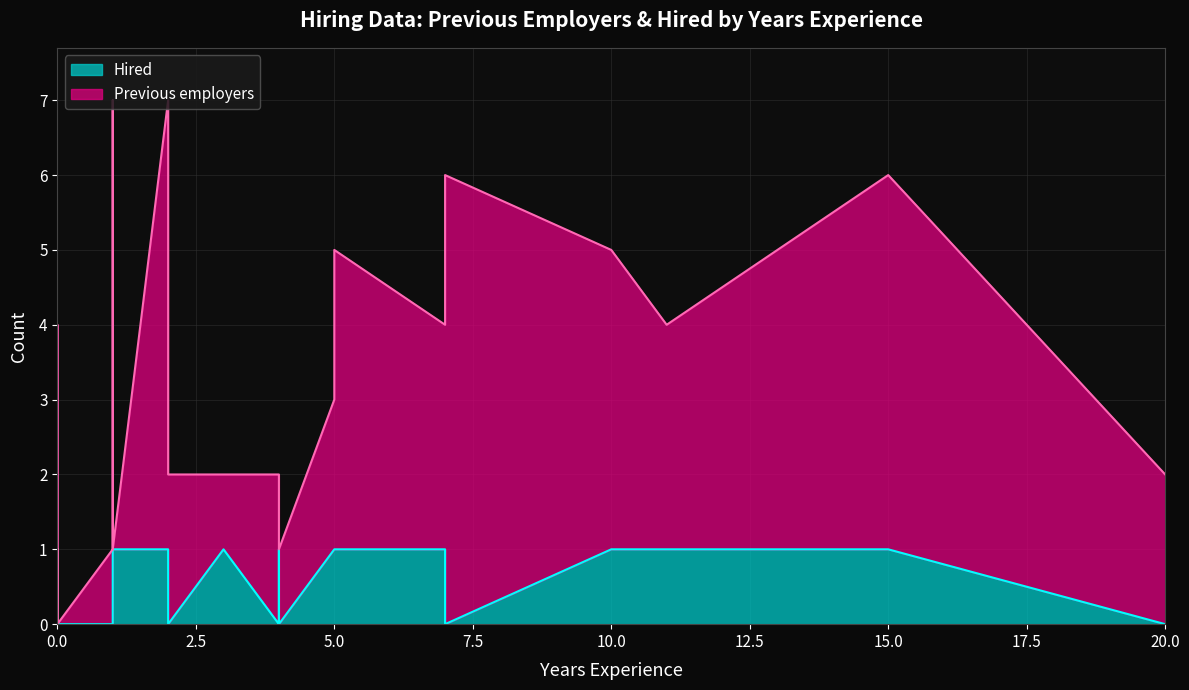

Where is the first local minimum for Previous employers?

1